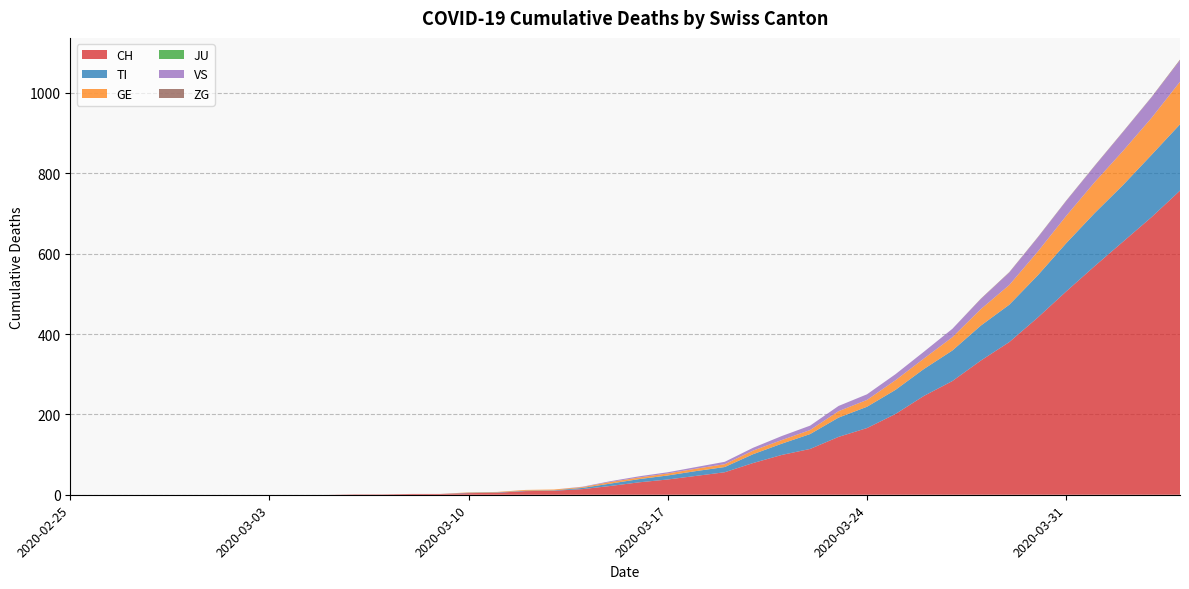

Reading left to right, transcribe all the data shown in this chart.

CH: 2020-02-25=0	2020-02-26=0	2020-02-27=0	2020-02-28=0	2020-02-29=0	2020-03-01=0	2020-03-02=0	2020-03-03=0	2020-03-04=0	2020-03-05=0	2020-03-06=1	2020-03-07=1	2020-03-08=2	2020-03-09=2	2020-03-10=4	2020-03-11=5	2020-03-12=9	2020-03-13=10	2020-03-14=14	2020-03-15=22	2020-03-16=31	2020-03-17=38	2020-03-18=47	2020-03-19=56	2020-03-20=79	2020-03-21=99	2020-03-22=114	2020-03-23=144	2020-03-24=166	2020-03-25=201	2020-03-26=246	2020-03-27=283	2020-03-28=334	2020-03-29=380	2020-03-30=441	2020-03-31=506	2020-04-01=569	2020-04-02=630	2020-04-03=691	2020-04-04=757
TI: 2020-02-25=0	2020-02-26=0	2020-02-27=0	2020-02-28=0	2020-02-29=0	2020-03-01=0	2020-03-02=0	2020-03-03=0	2020-03-04=0	2020-03-05=0	2020-03-06=0	2020-03-07=0	2020-03-08=0	2020-03-09=0	2020-03-10=1	2020-03-11=1	2020-03-12=1	2020-03-13=1	2020-03-14=3	2020-03-15=6	2020-03-16=8	2020-03-17=10	2020-03-18=12	2020-03-19=13	2020-03-20=22	2020-03-21=28	2020-03-22=37	2020-03-23=48	2020-03-24=53	2020-03-25=60	2020-03-26=67	2020-03-27=76	2020-03-28=87	2020-03-29=93	2020-03-30=105	2020-03-31=120	2020-04-01=132	2020-04-02=141	2020-04-03=155	2020-04-04=165
GE: 2020-02-25=0	2020-02-26=0	2020-02-27=0	2020-02-28=0	2020-02-29=0	2020-03-01=0	2020-03-02=0	2020-03-03=0	2020-03-04=0	2020-03-05=0	2020-03-06=0	2020-03-07=0	2020-03-08=0	2020-03-09=0	2020-03-10=1	2020-03-11=1	2020-03-12=2	2020-03-13=2	2020-03-14=2	2020-03-15=4	2020-03-16=4	2020-03-17=5	2020-03-18=6	2020-03-19=7	2020-03-20=9	2020-03-21=9	2020-03-22=10	2020-03-23=16	2020-03-24=17	2020-03-25=24	2020-03-26=26	2020-03-27=33	2020-03-28=41	2020-03-29=49	2020-03-30=59	2020-03-31=68	2020-04-01=77	2020-04-02=85	2020-04-03=92	2020-04-04=106
JU: 2020-02-25=0	2020-02-26=0	2020-02-27=0	2020-02-28=0	2020-02-29=0	2020-03-01=0	2020-03-02=0	2020-03-03=0	2020-03-04=0	2020-03-05=0	2020-03-06=0	2020-03-07=0	2020-03-08=0	2020-03-09=0	2020-03-10=0	2020-03-11=0	2020-03-12=0	2020-03-13=0	2020-03-14=0	2020-03-15=0	2020-03-16=0	2020-03-17=0	2020-03-18=0	2020-03-19=0	2020-03-20=0	2020-03-21=0	2020-03-22=0	2020-03-23=0	2020-03-24=0	2020-03-25=0	2020-03-26=0	2020-03-27=0	2020-03-28=0	2020-03-29=0	2020-03-30=0	2020-03-31=0	2020-04-01=0	2020-04-02=0	2020-04-03=0	2020-04-04=0
VS: 2020-02-25=0	2020-02-26=0	2020-02-27=0	2020-02-28=0	2020-02-29=0	2020-03-01=0	2020-03-02=0	2020-03-03=0	2020-03-04=0	2020-03-05=0	2020-03-06=0	2020-03-07=0	2020-03-08=0	2020-03-09=0	2020-03-10=0	2020-03-11=0	2020-03-12=0	2020-03-13=0	2020-03-14=1	2020-03-15=2	2020-03-16=3	2020-03-17=3	2020-03-18=4	2020-03-19=6	2020-03-20=7	2020-03-21=10	2020-03-22=11	2020-03-23=13	2020-03-24=14	2020-03-25=15	2020-03-26=17	2020-03-27=21	2020-03-28=25	2020-03-29=31	2020-03-30=35	2020-03-31=37	2020-04-01=40	2020-04-02=47	2020-04-03=51	2020-04-04=53
ZG: 2020-02-25=0	2020-02-26=0	2020-02-27=0	2020-02-28=0	2020-02-29=0	2020-03-01=0	2020-03-02=0	2020-03-03=0	2020-03-04=0	2020-03-05=0	2020-03-06=0	2020-03-07=0	2020-03-08=0	2020-03-09=0	2020-03-10=0	2020-03-11=0	2020-03-12=0	2020-03-13=0	2020-03-14=0	2020-03-15=0	2020-03-16=0	2020-03-17=0	2020-03-18=0	2020-03-19=0	2020-03-20=0	2020-03-21=0	2020-03-22=0	2020-03-23=0	2020-03-24=0	2020-03-25=0	2020-03-26=0	2020-03-27=0	2020-03-28=1	2020-03-29=1	2020-03-30=1	2020-03-31=1	2020-04-01=1	2020-04-02=1	2020-04-03=1	2020-04-04=2